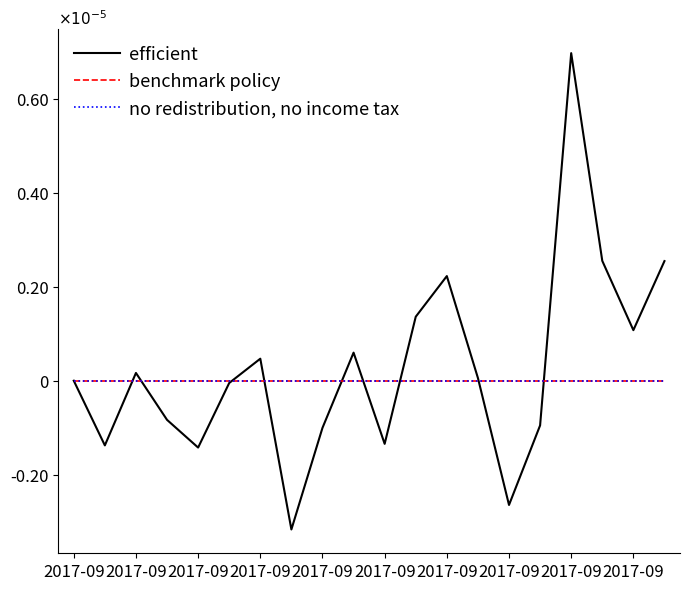

Does the chart display data point markers on the line(s)?

No